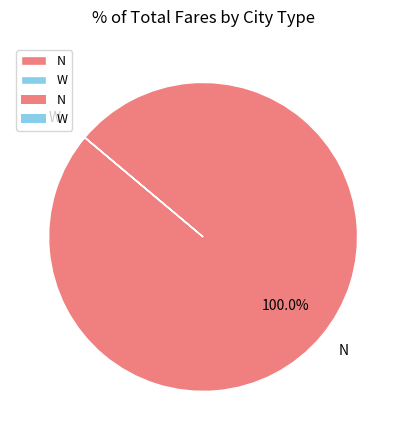

To the nearest percent, what portion does N represent?

100%